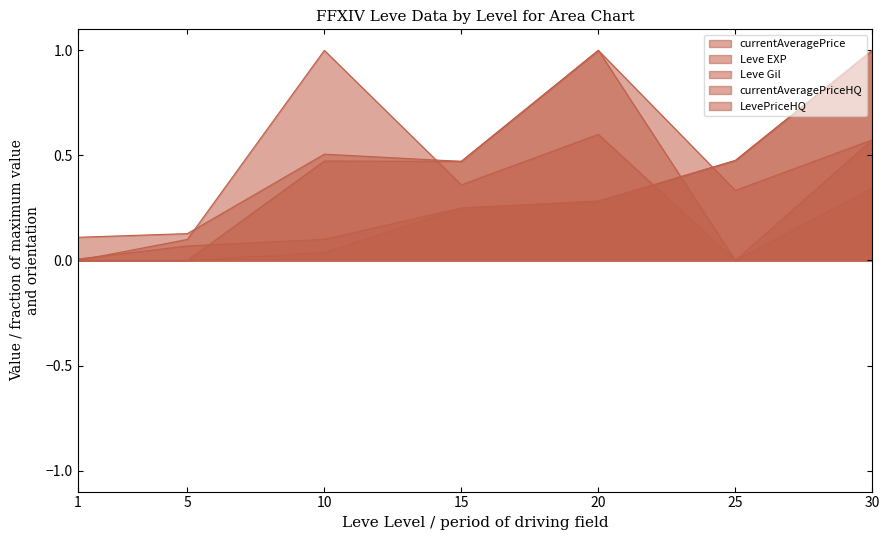

What is the average value of the currentAveragePrice series?

0.4